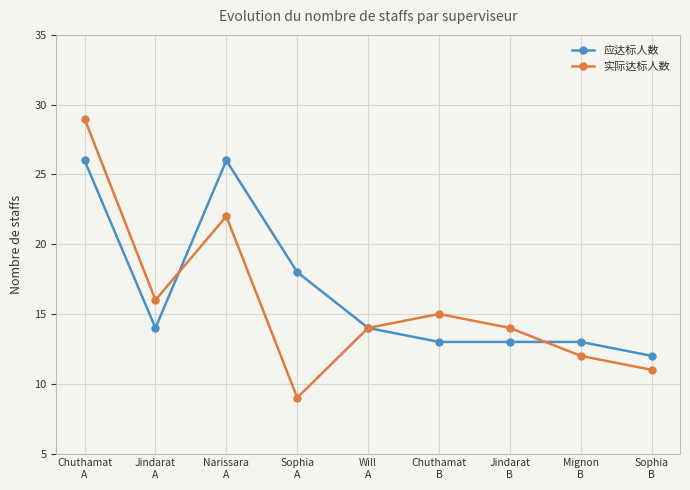

Which series has the largest total across all categories?

应达标人数